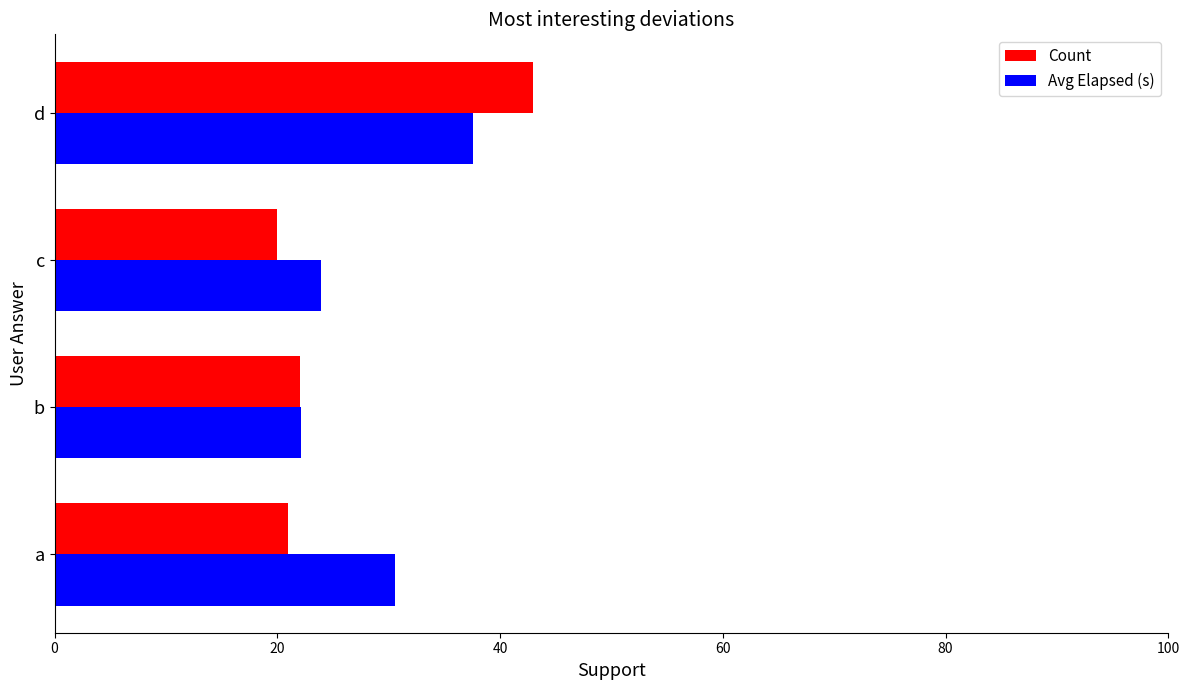

True or false: Avg Elapsed (s) has a value of 16.5 at c.

False